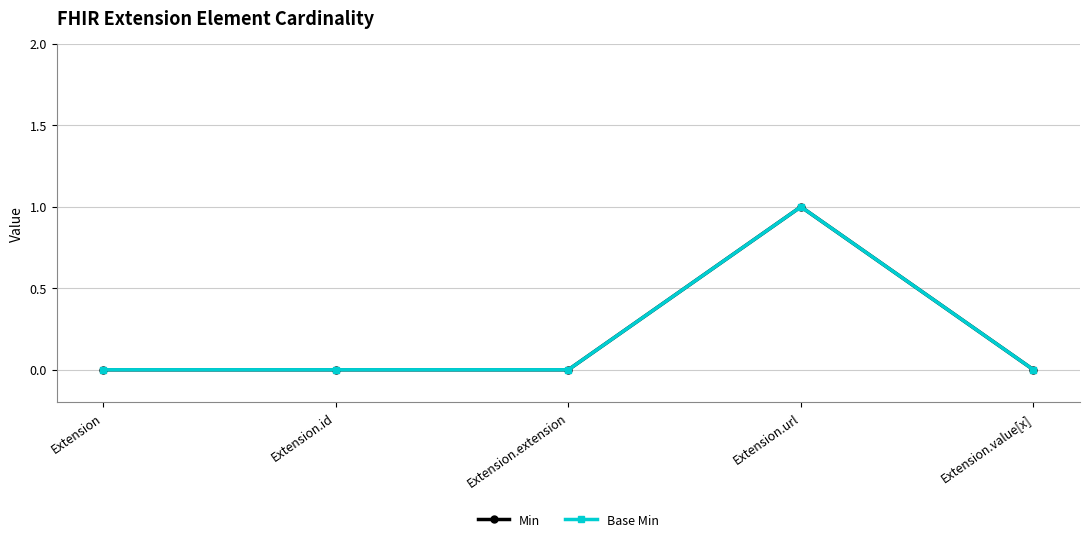

Is this an area chart (filled region under the line)?

No